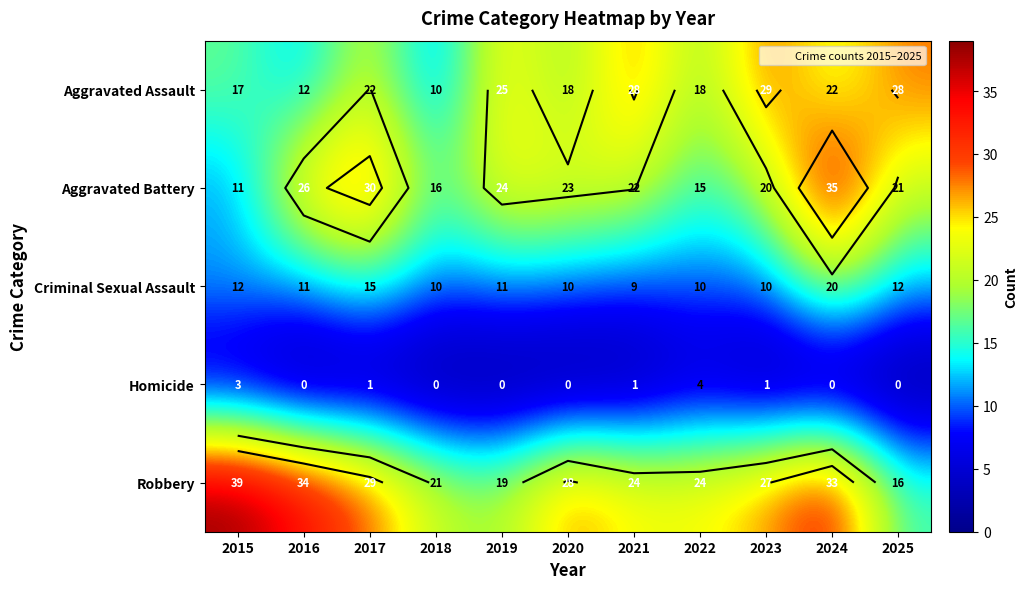

What is the sum of the Aggravated Assault values at 2015 and 2020?

35